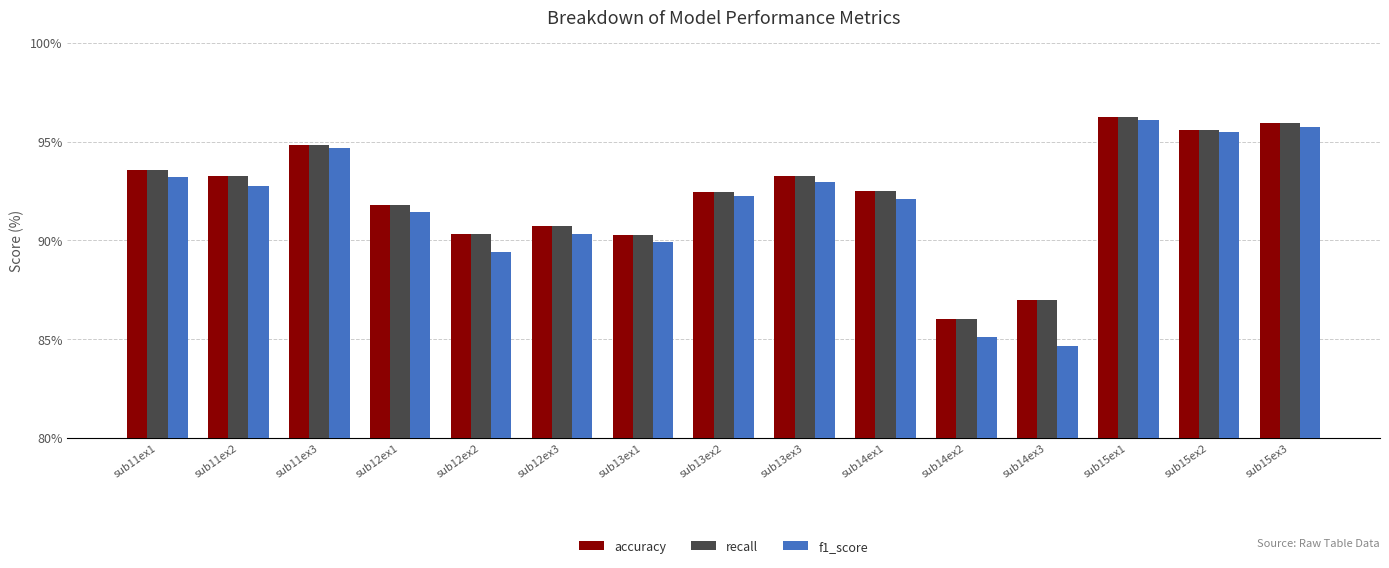

What position from the right is sub14ex1?

6